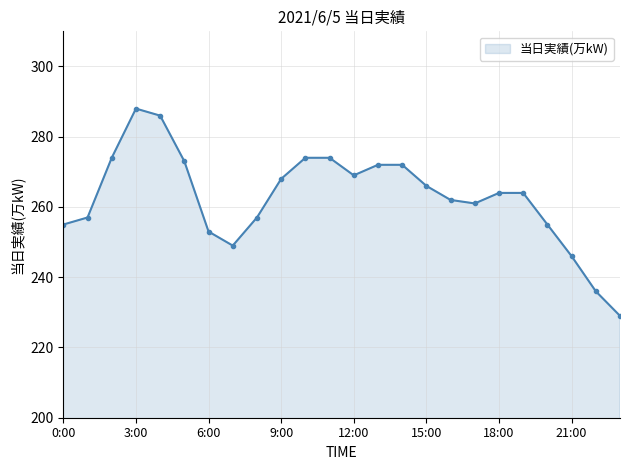

What is the sum of all values?

6304